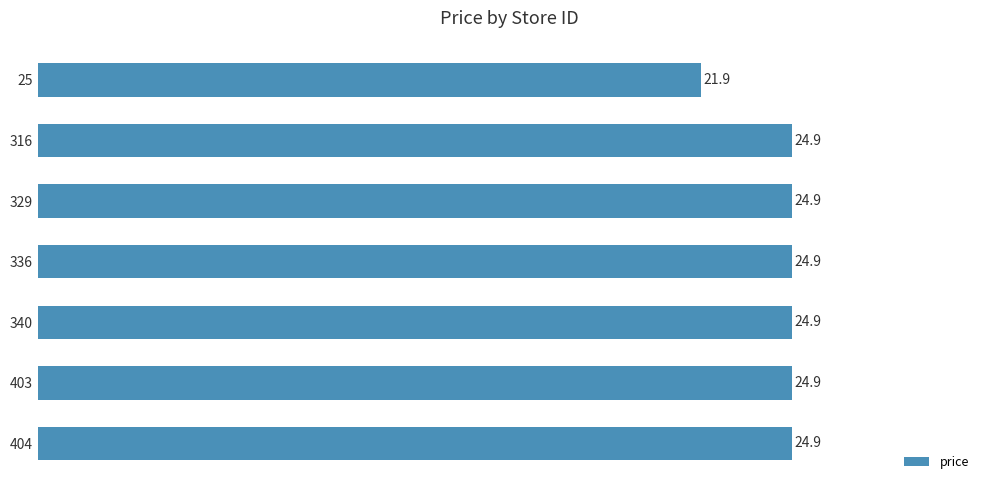

What is the difference between the second highest and minimum values?

3.0